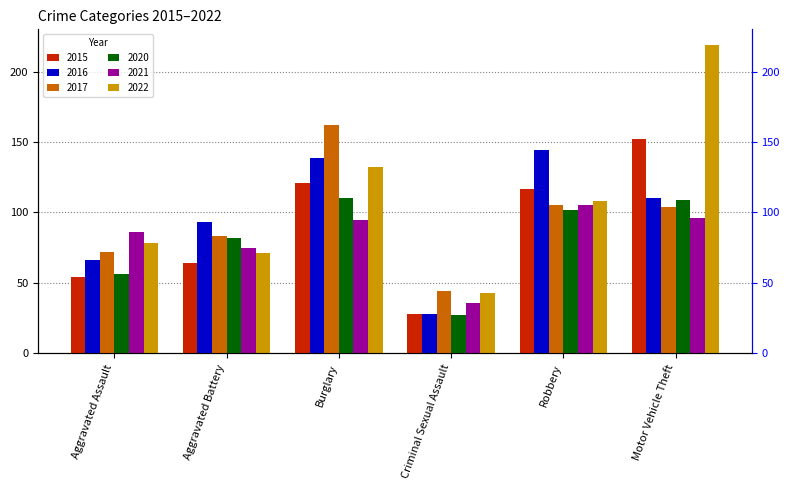

What is the label of the 1st bar from the right?

Motor Vehicle Theft